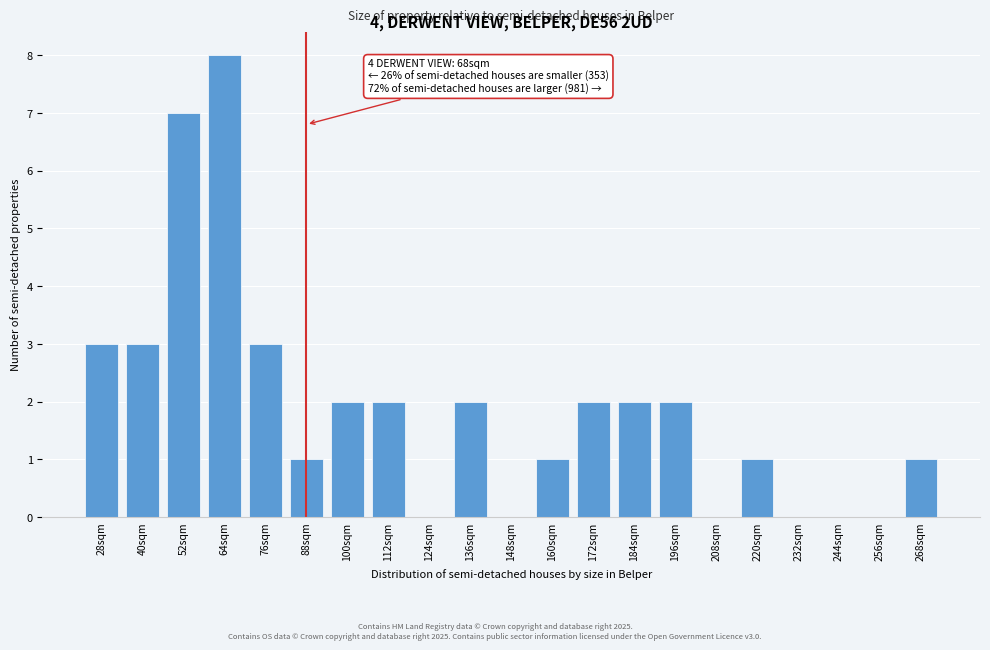

Reading left to right, transcribe all the data shown in this chart.

28sqm=3	40sqm=3	52sqm=7	64sqm=8	76sqm=3	88sqm=1	100sqm=2	112sqm=2	124sqm=0	136sqm=2	148sqm=0	160sqm=1	172sqm=2	184sqm=2	196sqm=2	208sqm=0	220sqm=1	232sqm=0	244sqm=0	256sqm=0	268sqm=1